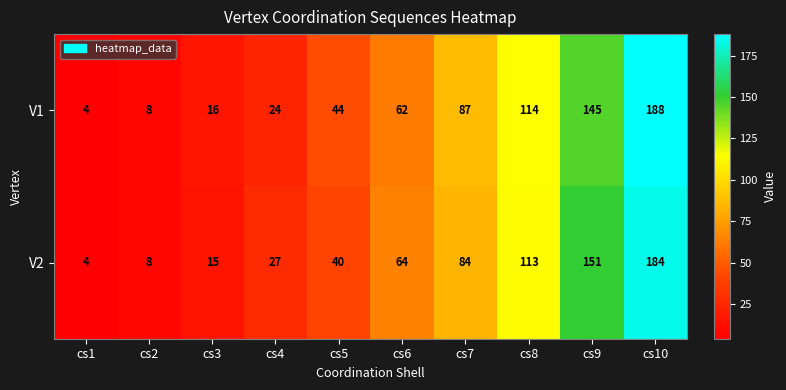

At cs7, list the series in order from largest to smallest.

V1, V2